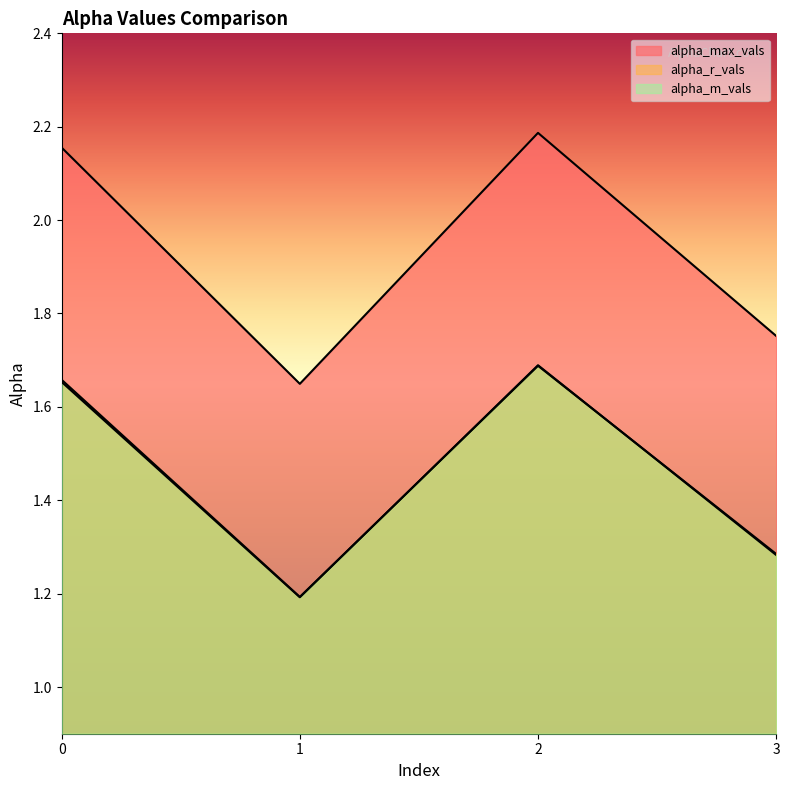

What is the total value across all series at 3?

4.3